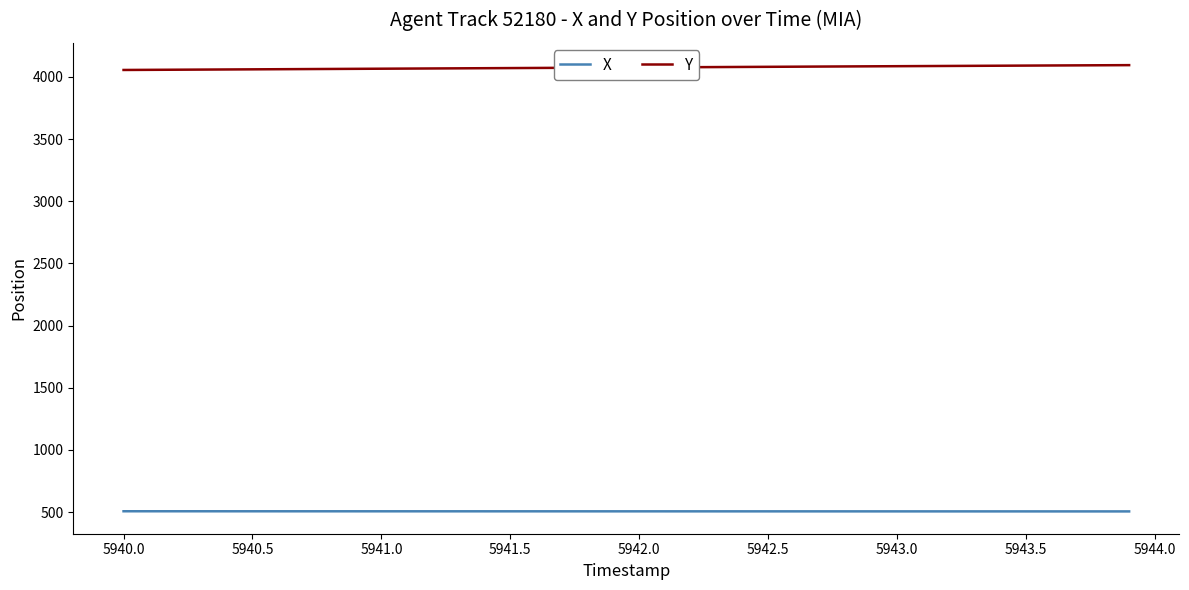

How many values in the X series exceed 506?

22